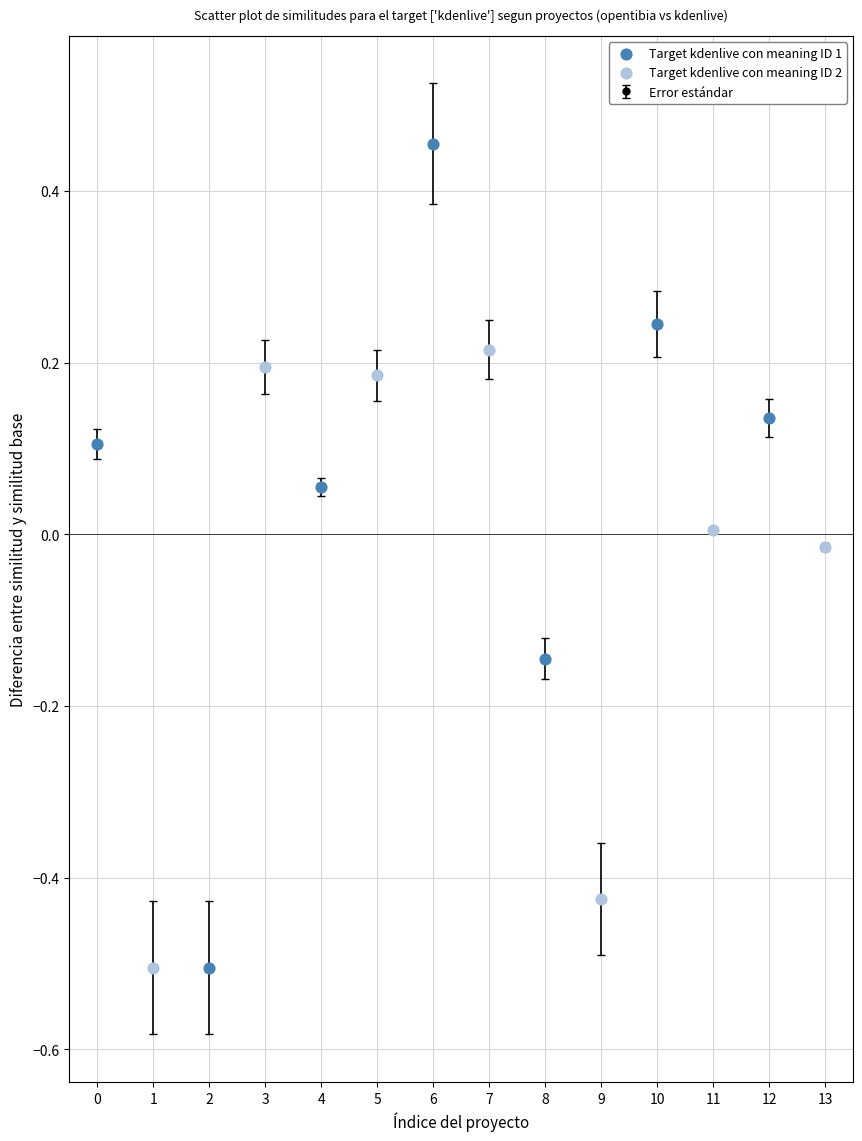

What is the difference between the maximum and minimum values?

1.0